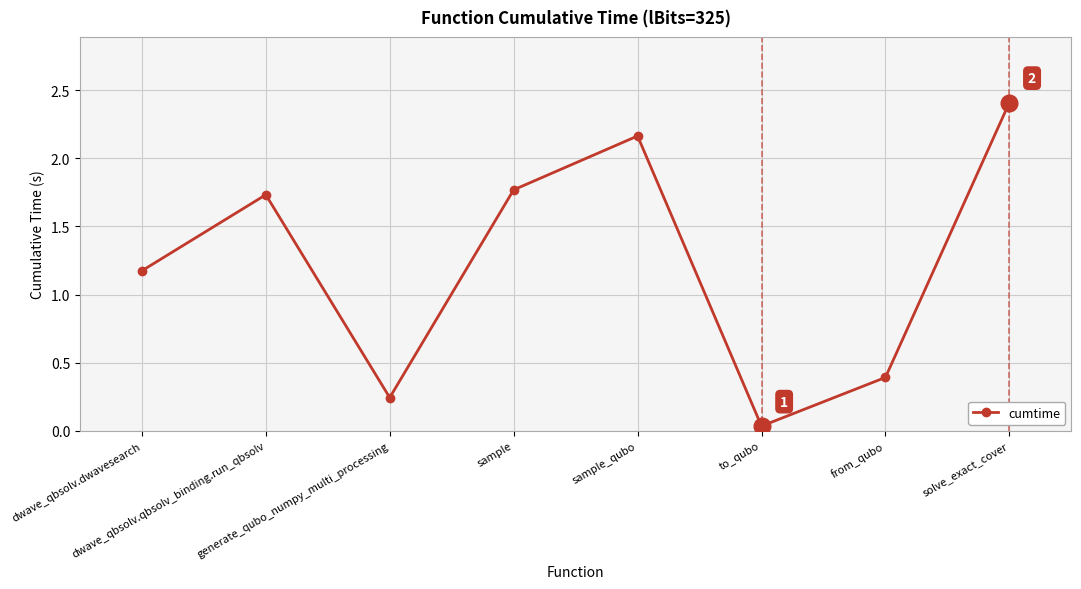

What is the maximum value shown in the chart?

2.4